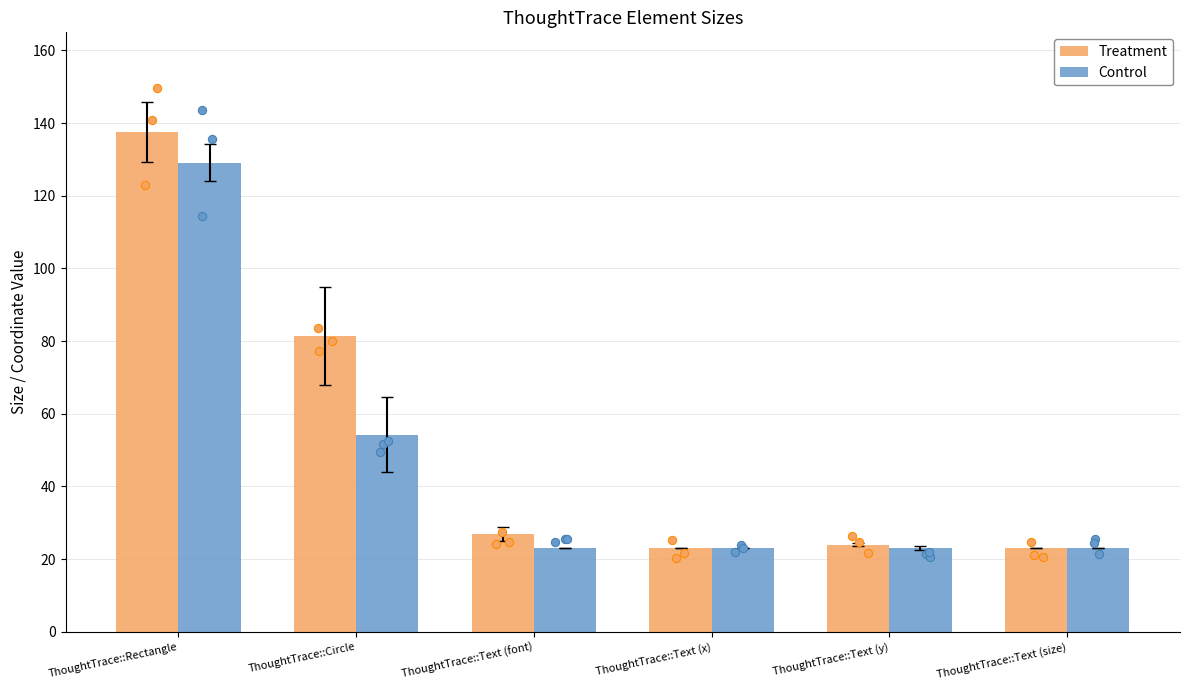

At how many categories does at least one series exceed 133?

1